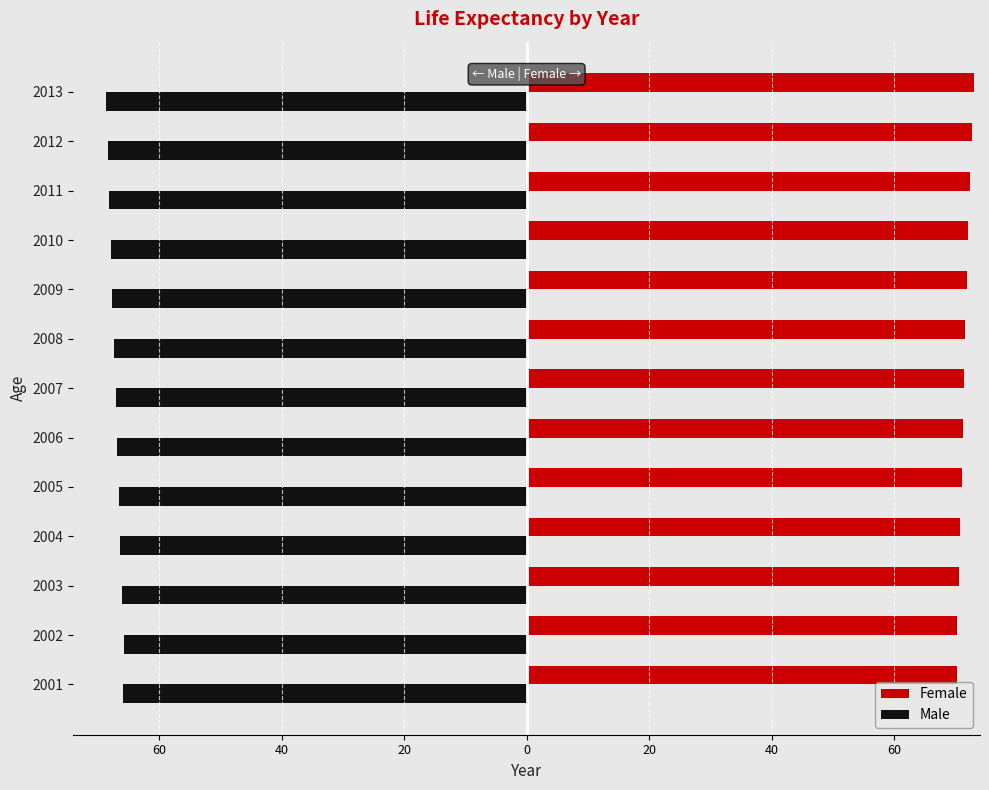

What is the greatest value displayed?

73.0